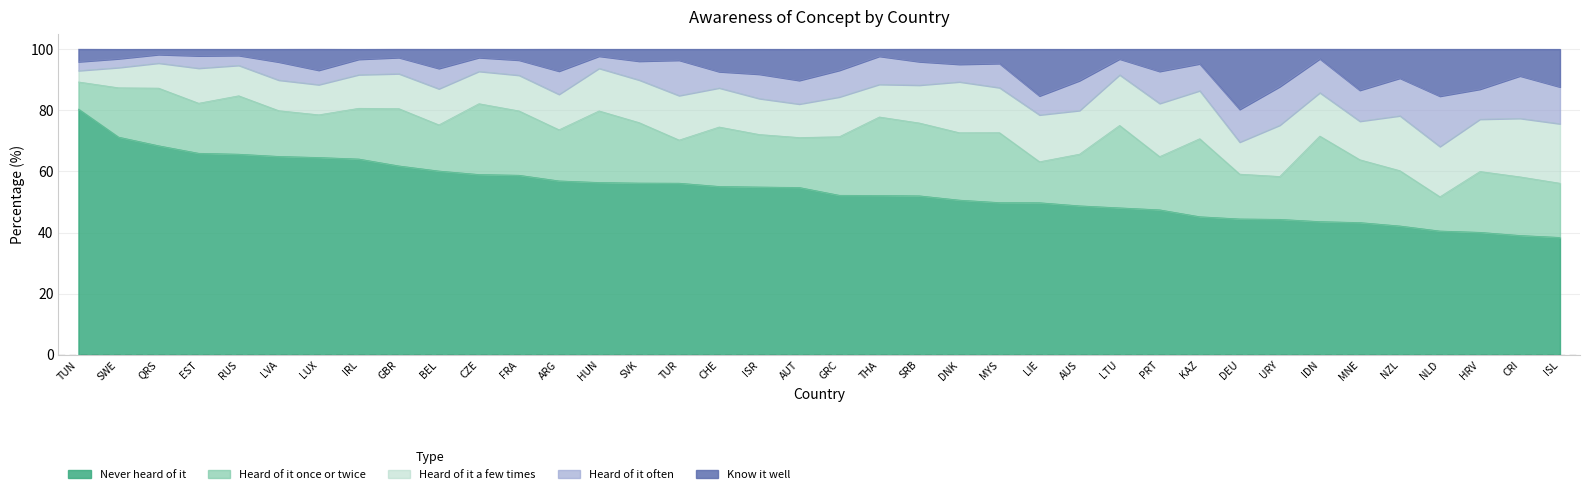

List the labels in order of Heard of it a few times value, smallest first.

TUN, SWE, QRS, LUX, RUS, LVA, DEU, CZE, THA, AUT, IRL, GBR, EST, ARG, FRA, ISR, BEL, SRB, MNE, CHE, GRC, HUN, SVK, IDN, AUS, TUR, MYS, LIE, KAZ, NLD, LTU, DNK, URY, HRV, PRT, NZL, CRI, ISL